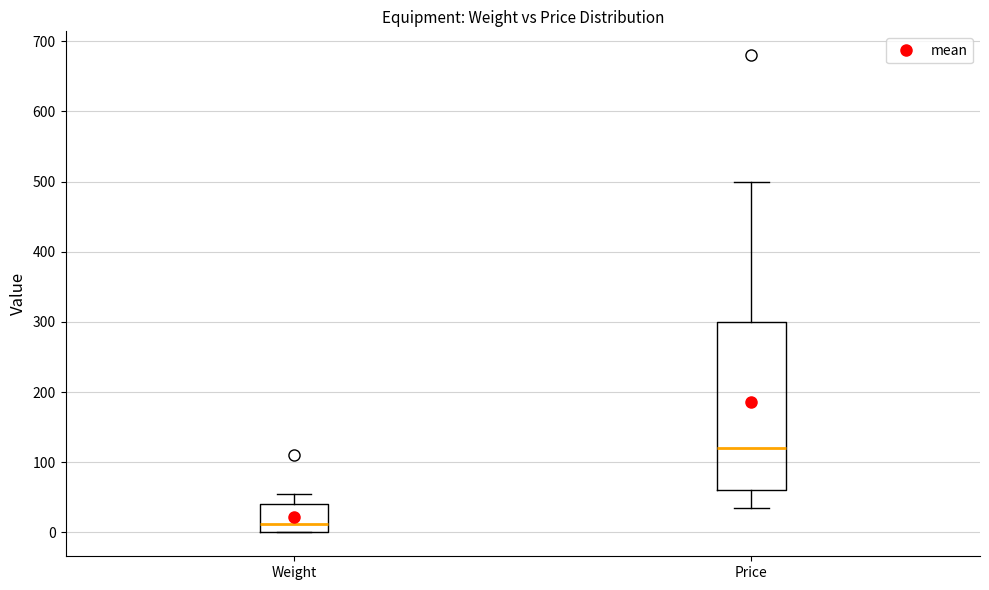

Reading left to right, read every box against the y-axis: the position of its median line, the range the box covers, and the ends of its whiskers. The values are not printed on the chart, so give them approximately, as read against the axis.

Weight: median 10, box 0 to 40, whiskers 0 to 60
Price: median 120, box 60 to 300, whiskers 40 to 500